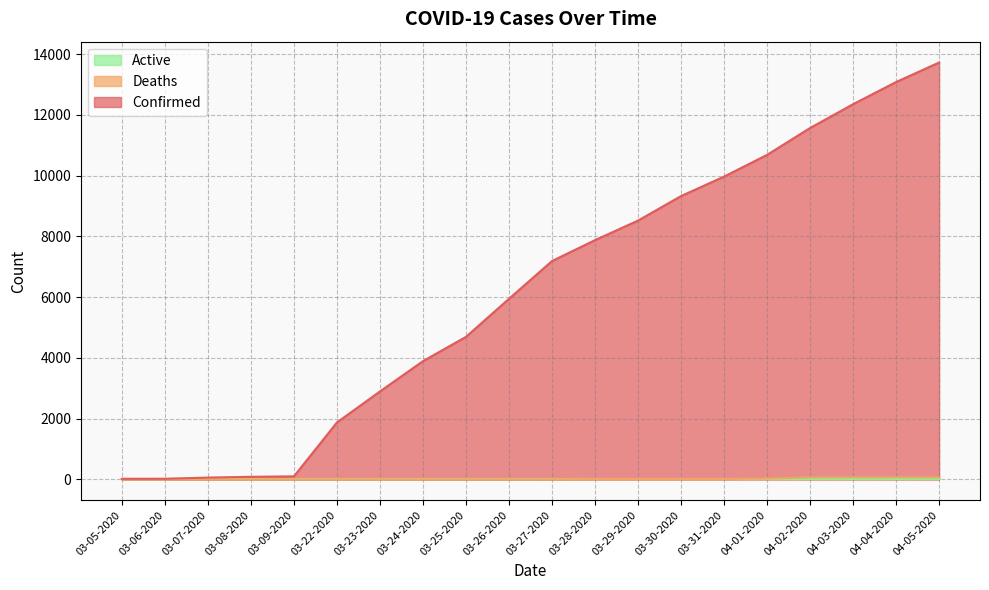

What is the total value across all series at 03-24-2020?

3892